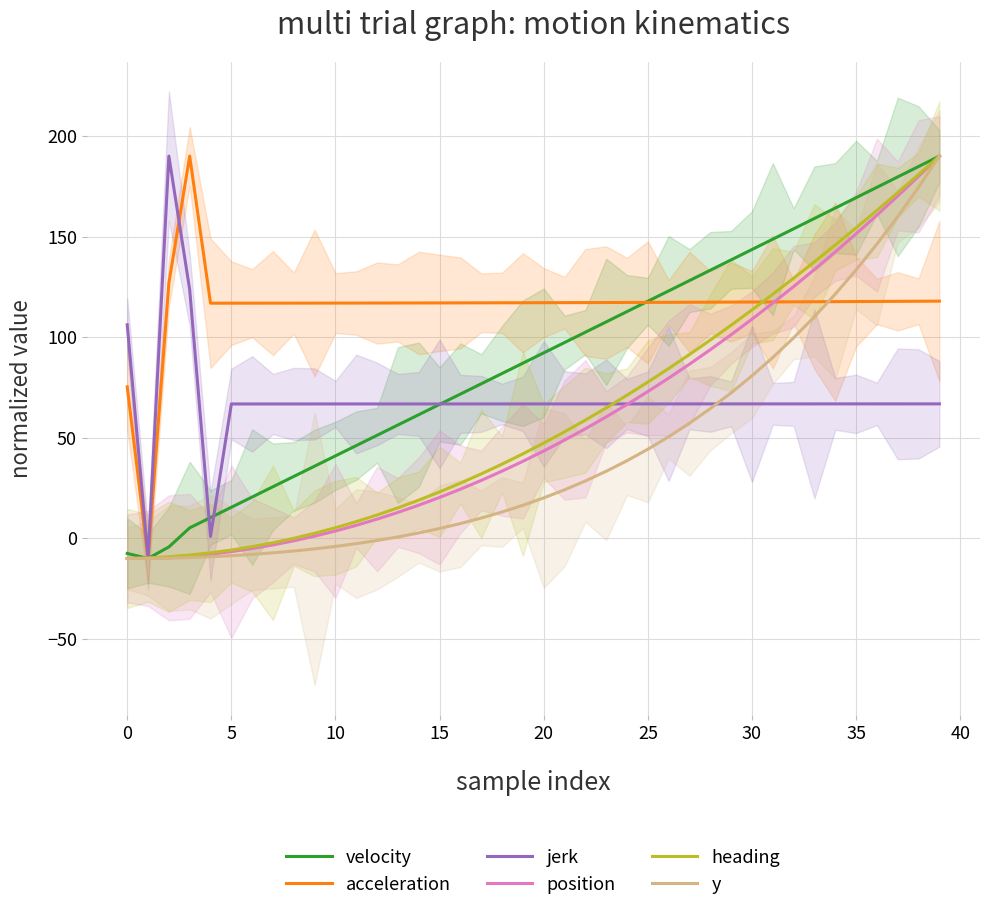

Which series has the largest total across all categories?

acceleration